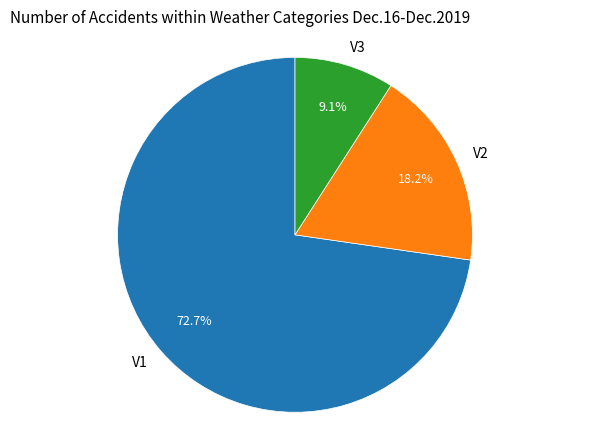

What is the total percentage of V1 and V2?

90.9%